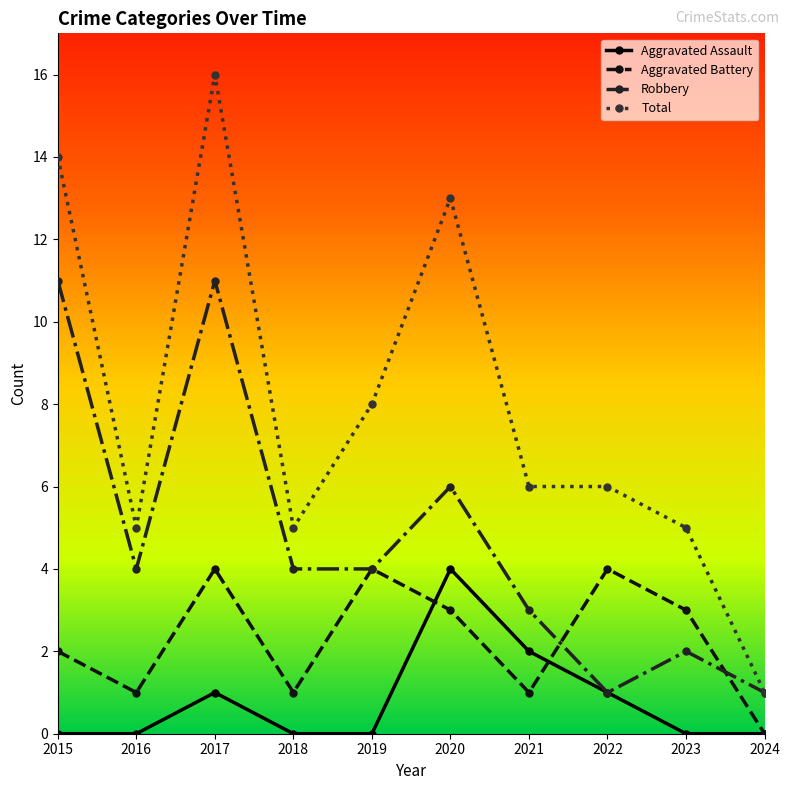

What is the value of the Robbery point at the 1st from the left?

11